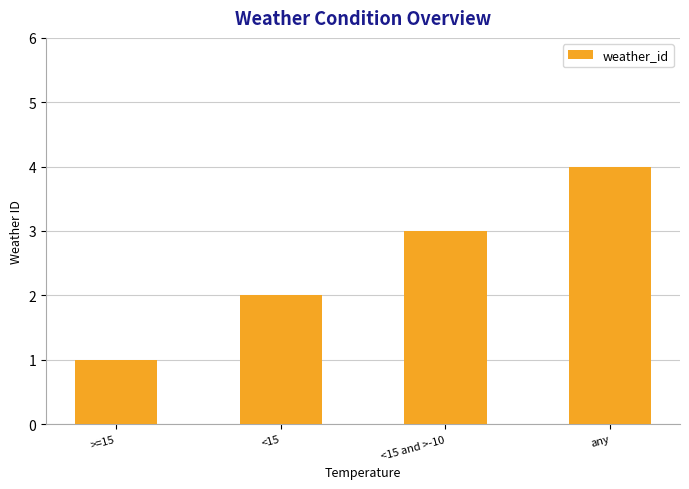

How many values are between 2 and 4?

3